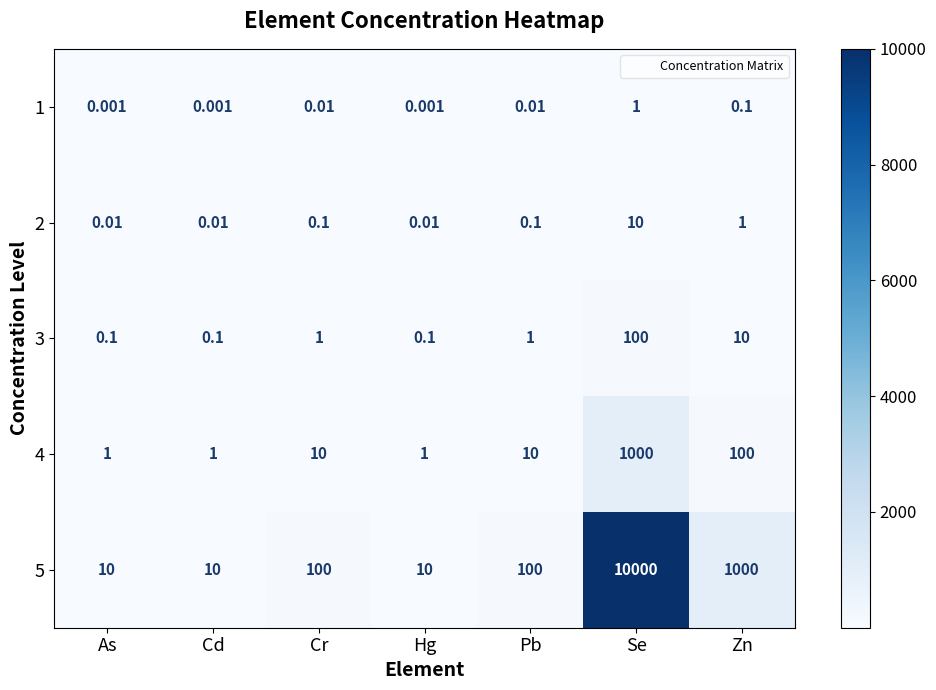

Is the value of 3 at Hg greater than the value of 5 at Cr?

No